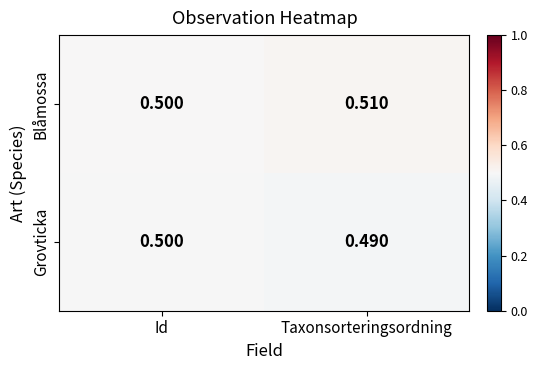

Which label corresponds to the largest value in the chart?

Taxonsorteringsordning